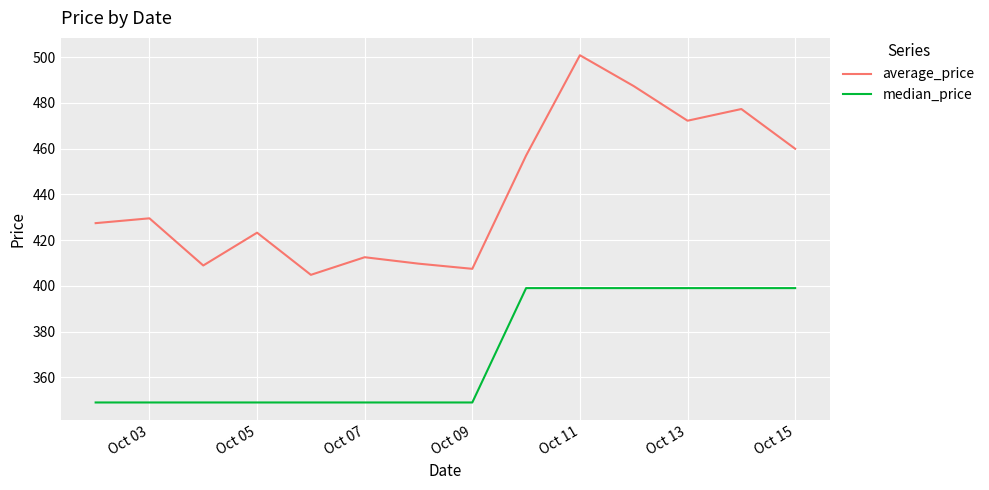

At how many categories does at least one series exceed 451?

6